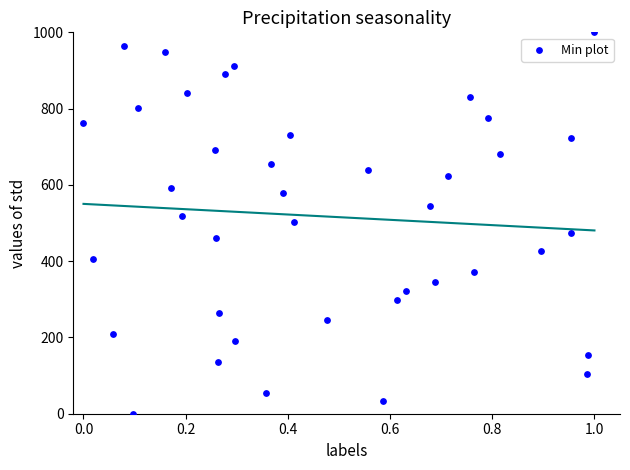

What is the range of X values (max minus min)?

1.0